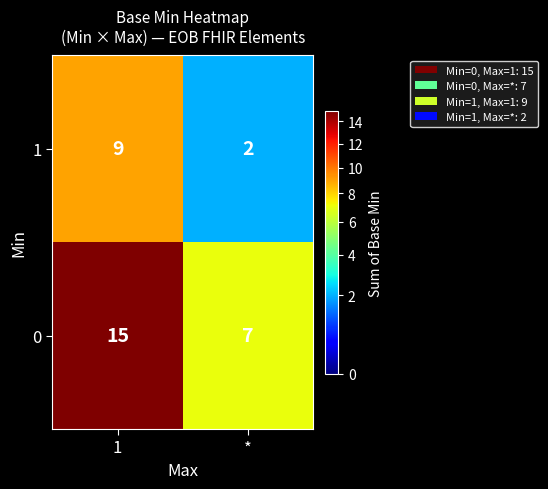

Which series changed the most between 1 and *?

0